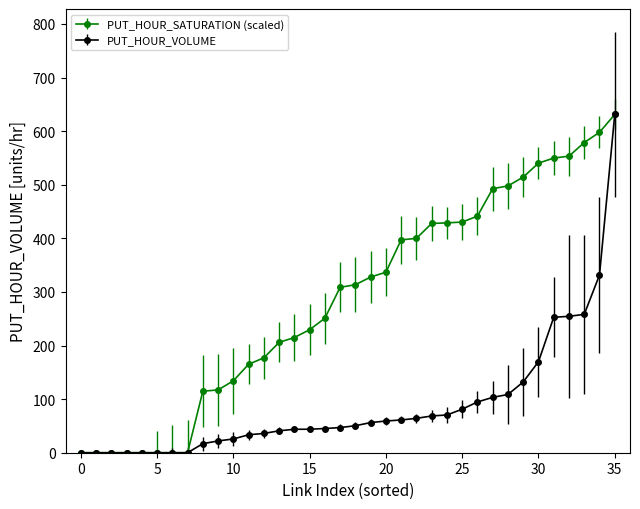

What is the value of the PUT_HOUR_VOLUME point at the 2nd from the left?

0.0